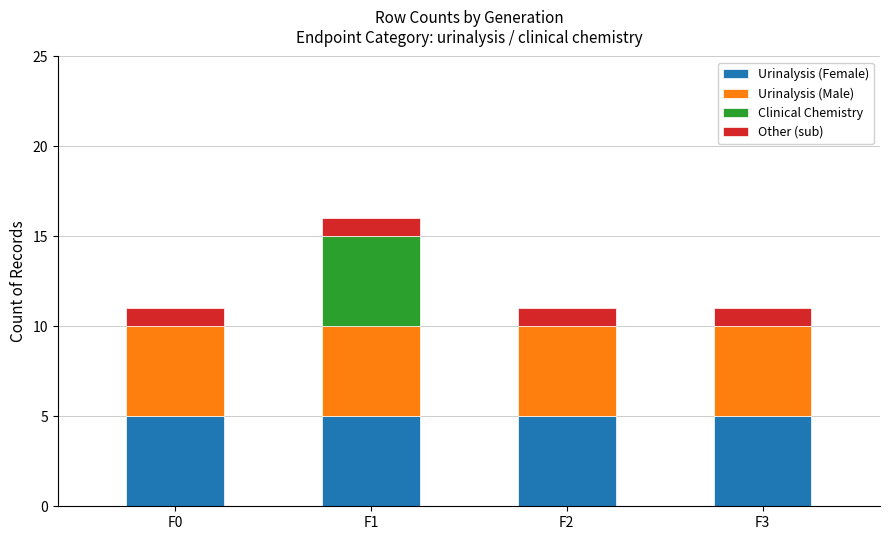

What is the total value across all series at F1?

16